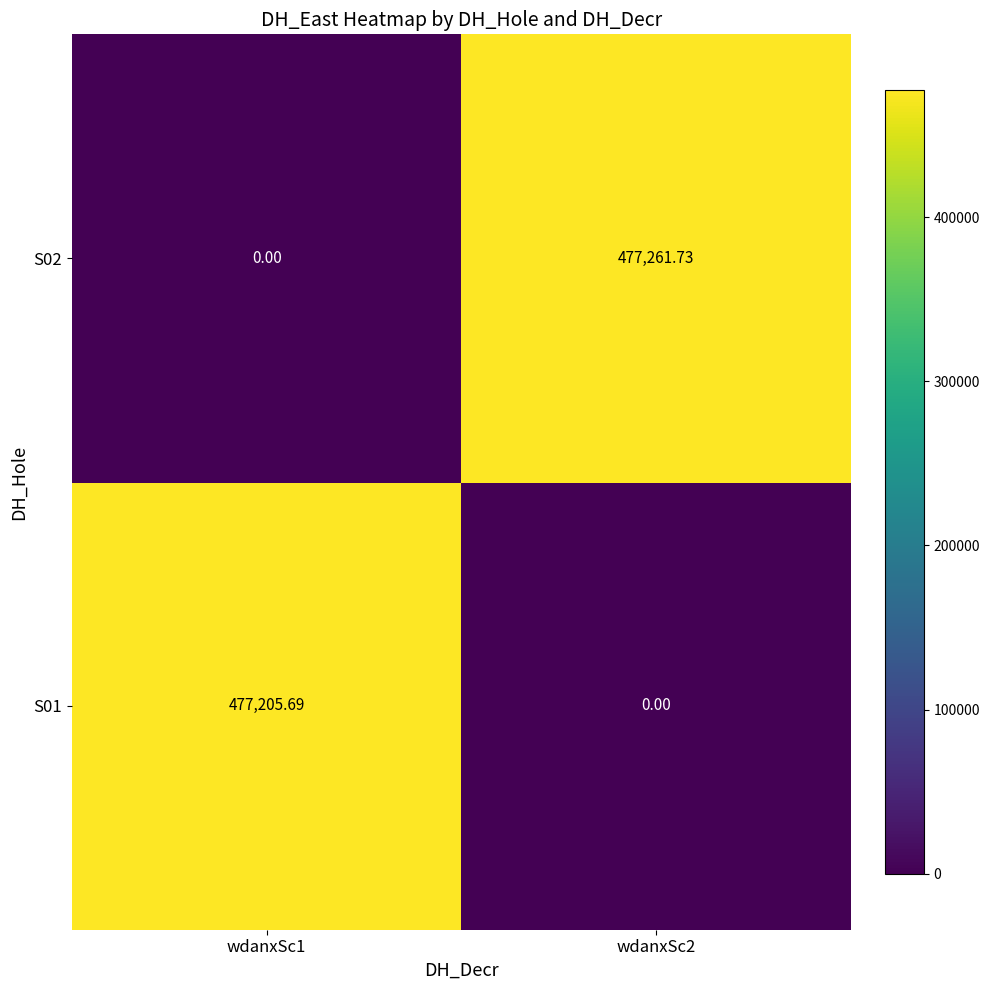

Between wdanxSc1 and wdanxSc2, which series saw the biggest shift?

S02